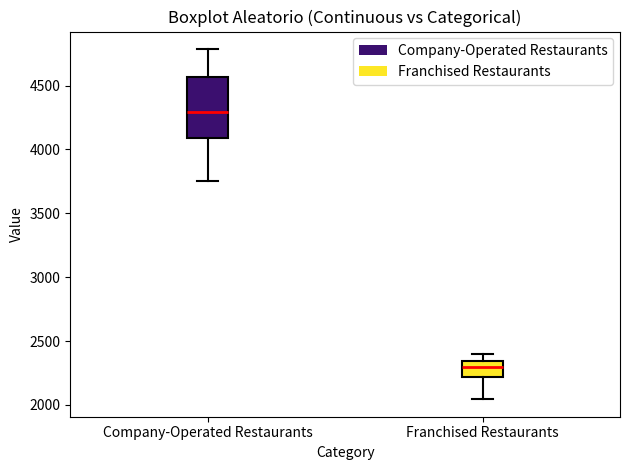

Which box has the lowest median line?

Franchised Restaurants